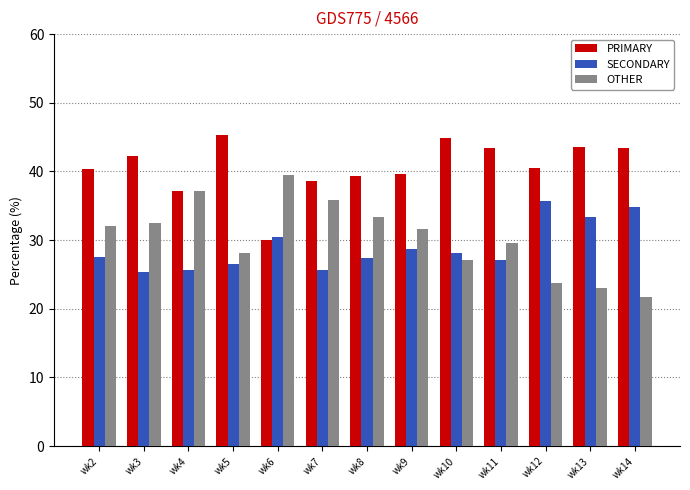

What is the difference between the PRIMARY values at wk9 and wk4?

2.5